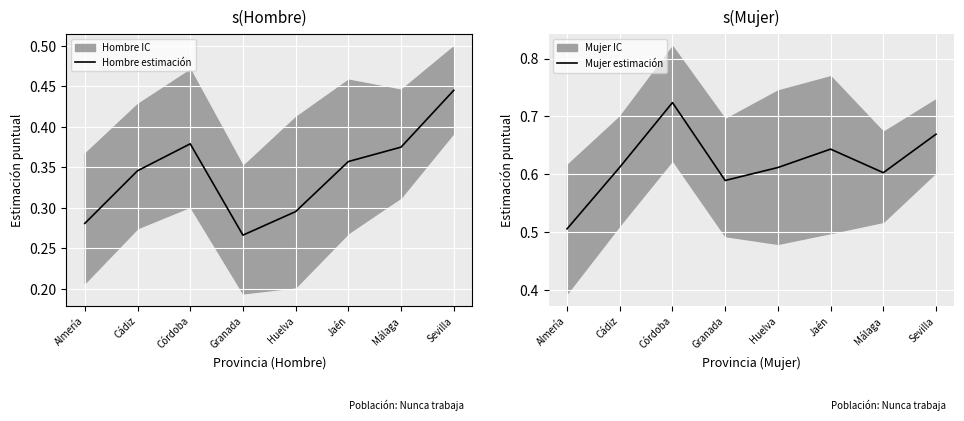

What is the difference between the maximum and minimum values in the Mujer estimación series?

0.2